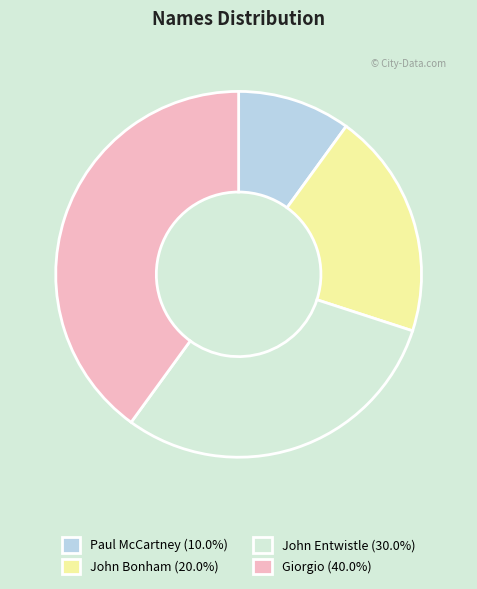

Rank the categories by value from highest to lowest.

Giorgio, John Entwistle, John Bonham, Paul McCartney